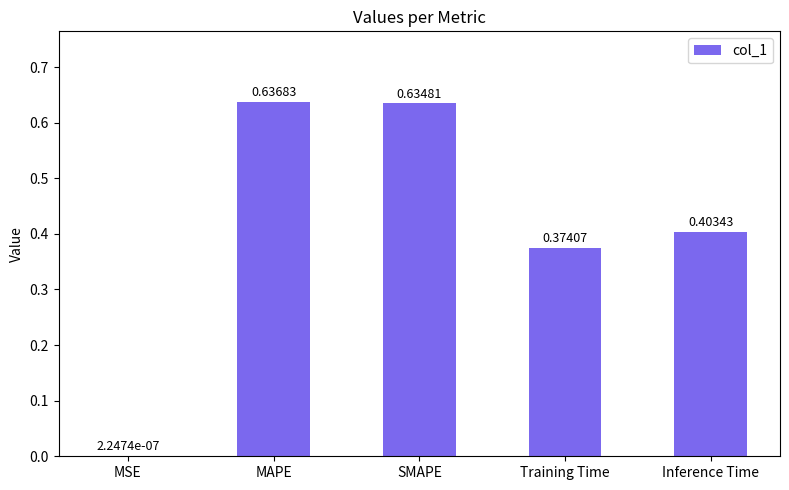

Which has a higher value, SMAPE or Inference Time?

SMAPE